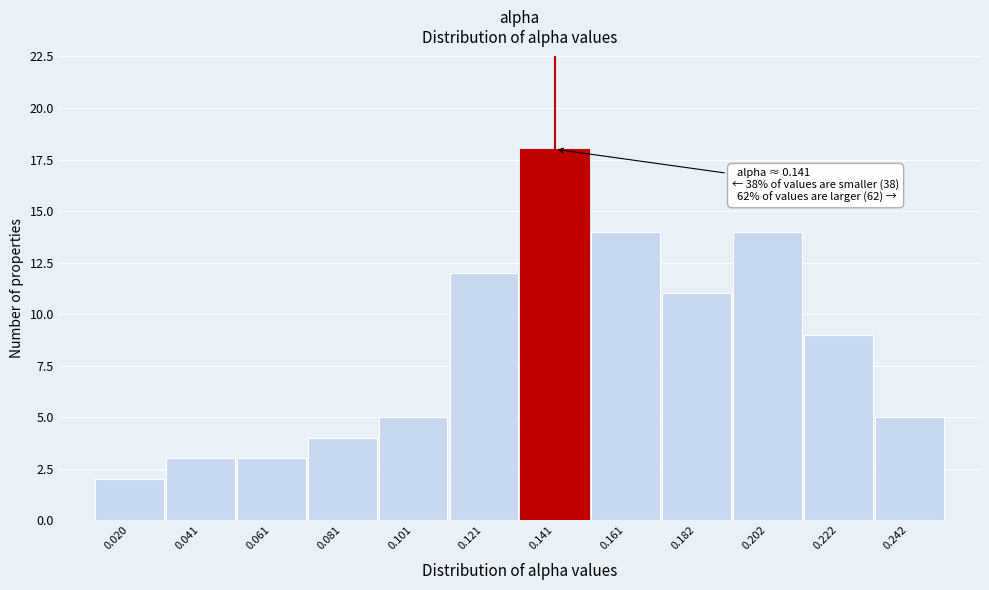

Which range on the x-axis has the tallest bar?

0.13 to 0.15